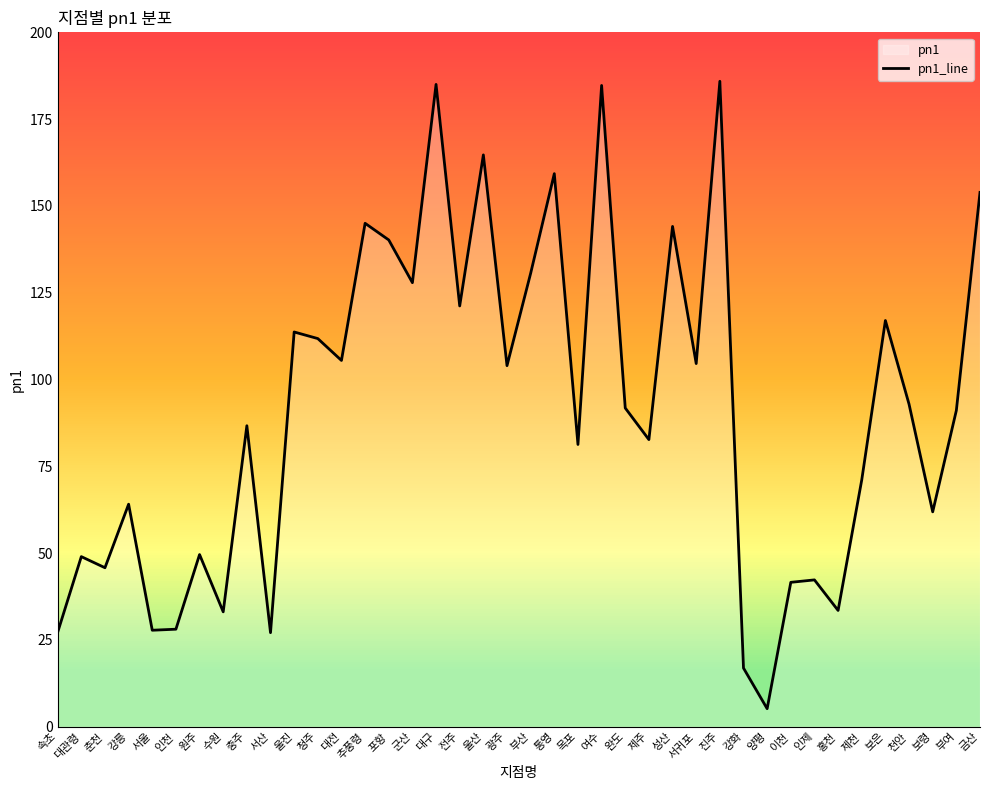

What is the average value?

91.2